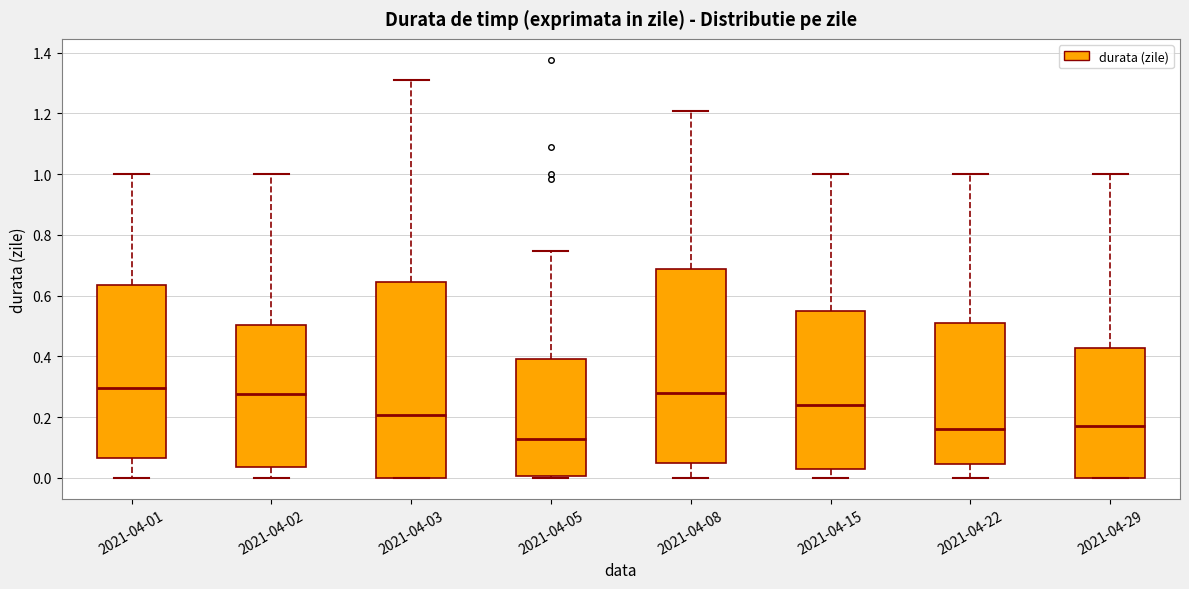

Reading left to right, read every box against the y-axis: the position of its median line, the range the box covers, and the ends of its whiskers. The values are not printed on the chart, so give them approximately, as read against the axis.

2021-04-01: median 0.30, box 0.06 to 0.64, whiskers 0.00 to 1.00
2021-04-02: median 0.28, box 0.04 to 0.50, whiskers 0.00 to 1.00
2021-04-03: median 0.20, box 0.00 to 0.64, whiskers 0.00 to 1.32
2021-04-05: median 0.12, box 0.00 to 0.40, whiskers 0.00 (just below the box's lower edge) to 0.74
2021-04-08: median 0.28, box 0.04 to 0.68, whiskers 0.00 to 1.20
2021-04-15: median 0.24, box 0.02 to 0.56, whiskers 0.00 to 1.00
2021-04-22: median 0.16, box 0.04 to 0.52, whiskers 0.00 to 1.00
2021-04-29: median 0.18, box 0.00 to 0.42, whiskers 0.00 to 1.00